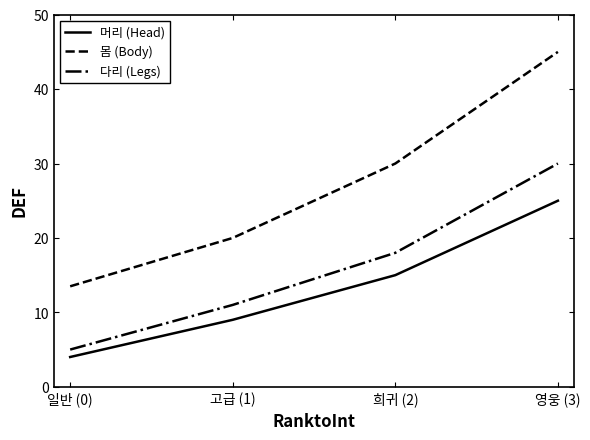

At which label is 다리 (Legs) closest to 17?

희귀 (2)